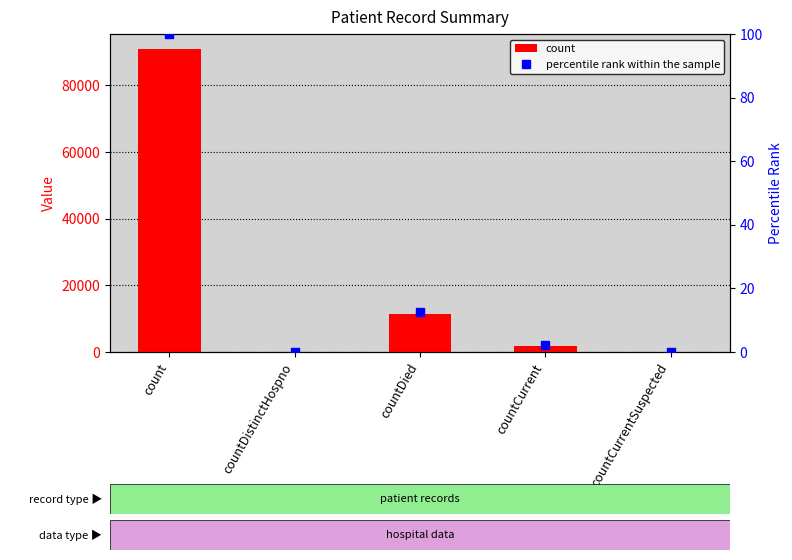

Which series has the largest range (max minus min)?

count